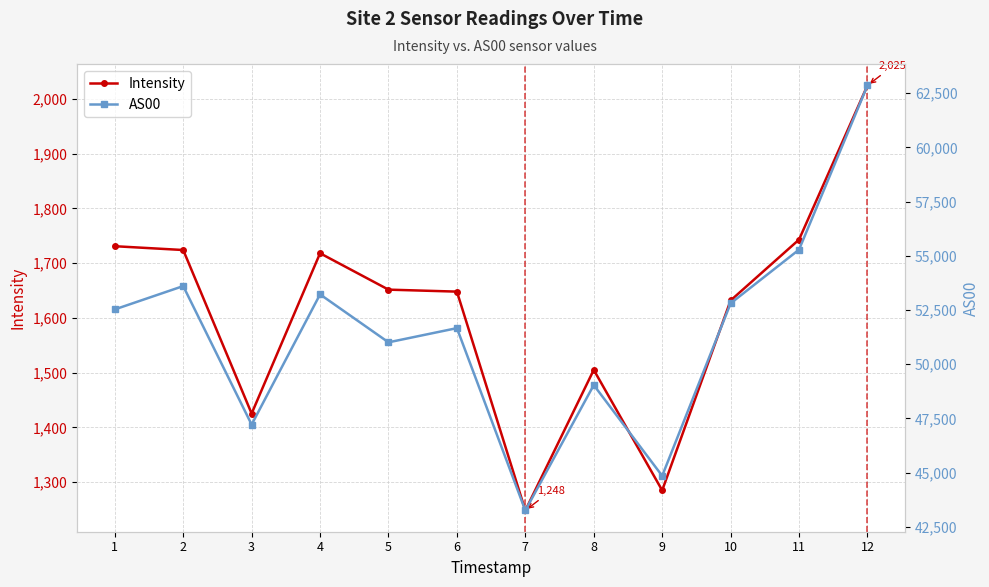

Reading left to right, extract all data points from this chart.

Intensity: 1=1731.0	2=1724.0	3=1425.2	4=1718.1	5=1651.6	6=1648.0	7=1248.2	8=1505.0	9=1284.9	10=1631.8	11=1743.0	12=2024.6
AS00: 1=52531.0	2=53607.0	3=47217.0	4=53224.0	5=51012.0	6=51667.0	7=43256.0	8=49042.0	9=44853.0	10=52810.0	11=55288.0	12=62860.0